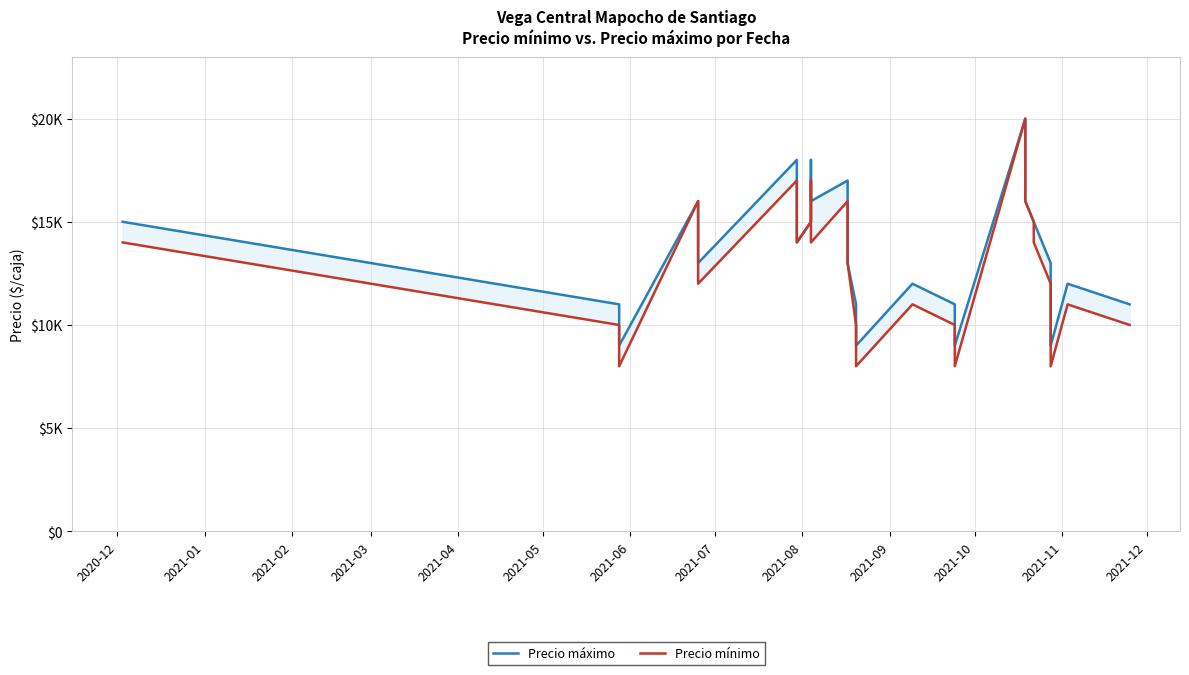

List the series in order of their peak value, lowest first.

Precio máximo, Precio mínimo